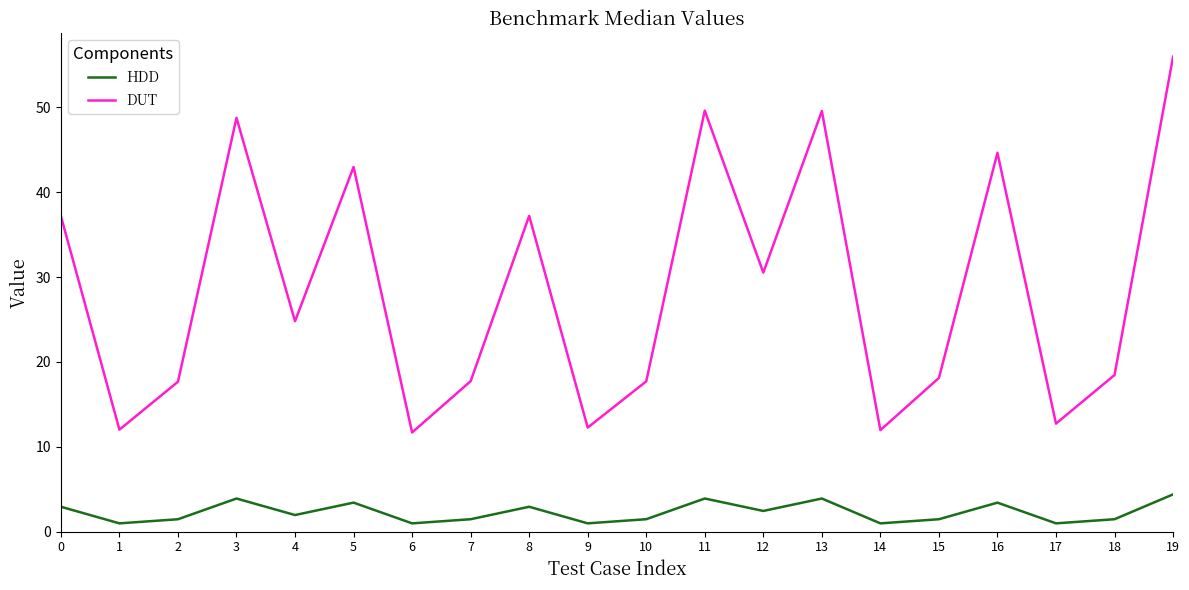

Reading left to right, extract all data points from this chart.

HDD: 2.9	1.0	1.5	3.9	2.0	3.4	1.0	1.5	2.9	1.0	1.5	3.9	2.4	3.9	1.0	1.5	3.4	1.0	1.5	4.4
DUT: 37.2	12.0	17.7	48.8	24.8	43.0	11.7	17.7	37.2	12.3	17.7	49.6	30.5	49.6	12.0	18.1	44.6	12.7	18.5	56.0